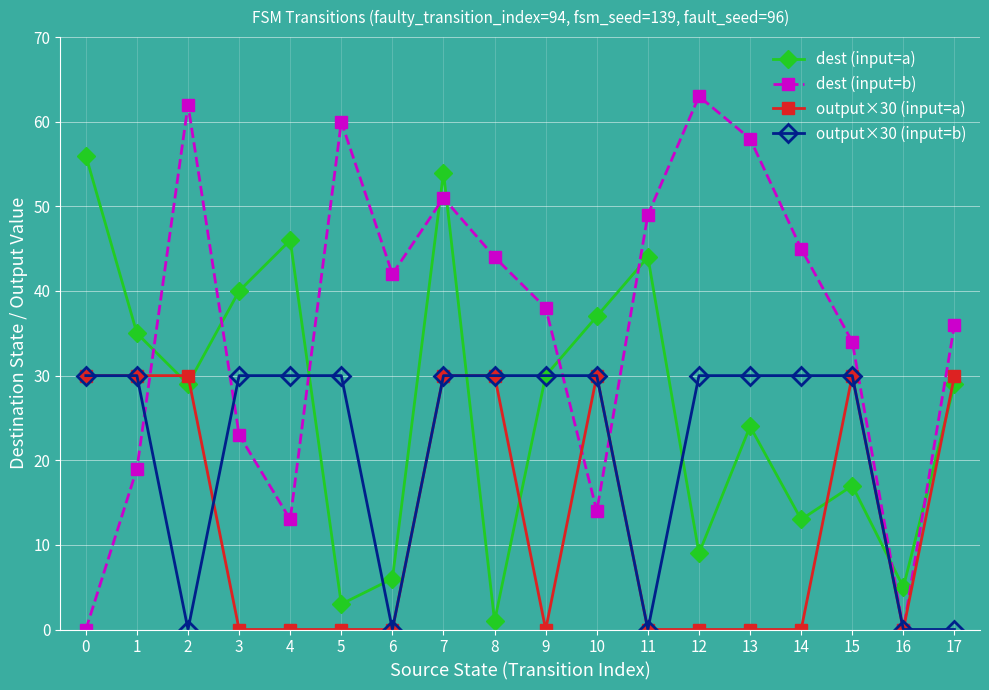

Reading right to left, transcribe all the data shown in this chart.

dest (input=a): 17=29	16=5	15=17	14=13	13=24	12=9	11=44	10=37	9=30	8=1	7=54	6=6	5=3	4=46	3=40	2=29	1=35	0=56
dest (input=b): 17=36	16=0	15=34	14=45	13=58	12=63	11=49	10=14	9=38	8=44	7=51	6=42	5=60	4=13	3=23	2=62	1=19	0=0
output×30 (input=a): 17=30	16=0	15=30	14=0	13=0	12=0	11=0	10=30	9=0	8=30	7=30	6=0	5=0	4=0	3=0	2=30	1=30	0=30
output×30 (input=b): 17=0	16=0	15=30	14=30	13=30	12=30	11=0	10=30	9=30	8=30	7=30	6=0	5=30	4=30	3=30	2=0	1=30	0=30